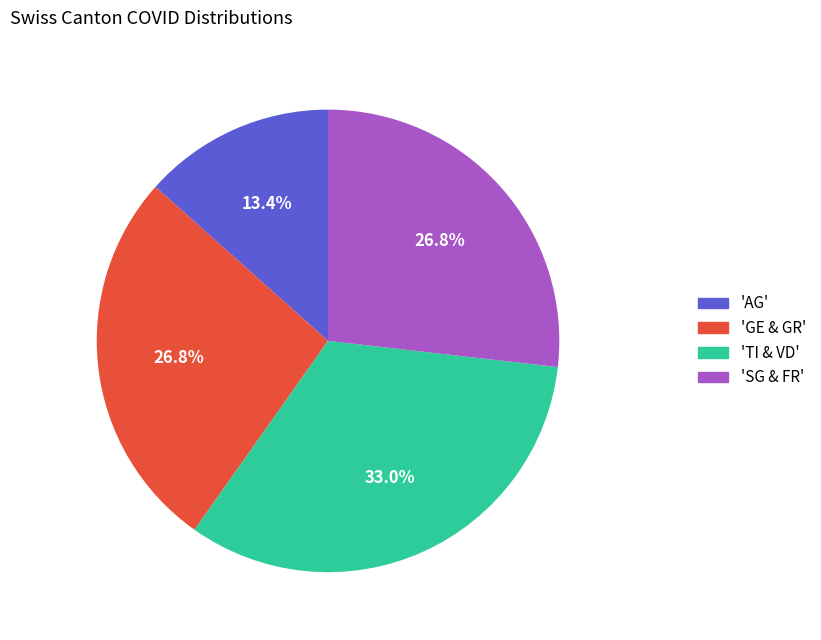

Does 'AG' represent more than half of the total?

No